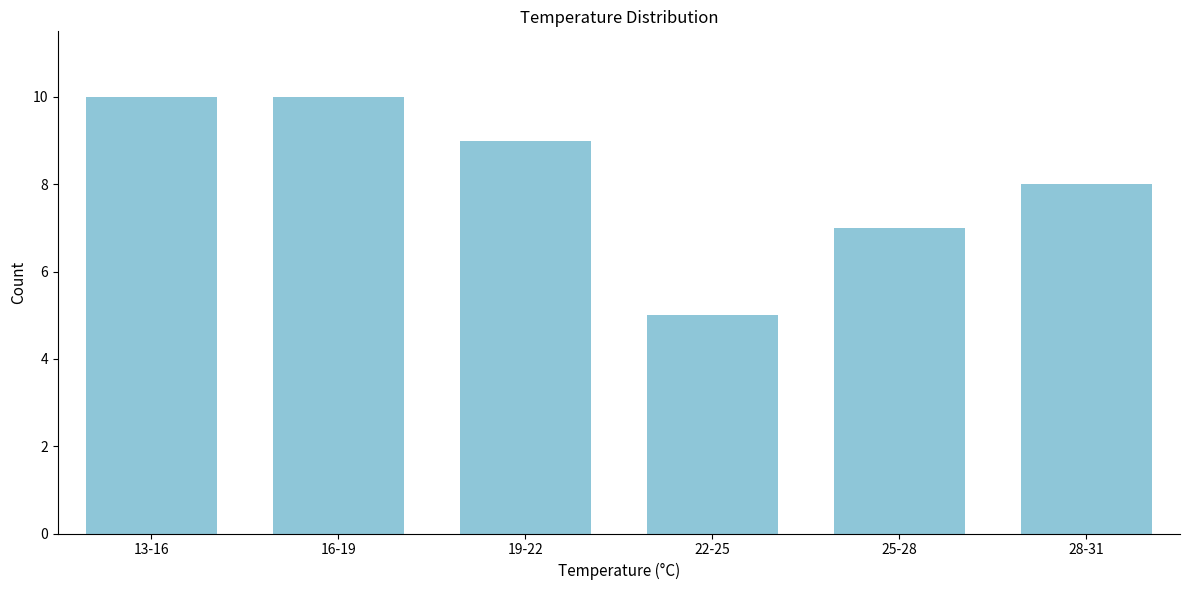

Reading right to left, extract all data points from this chart.

8	7	5	9	10	10